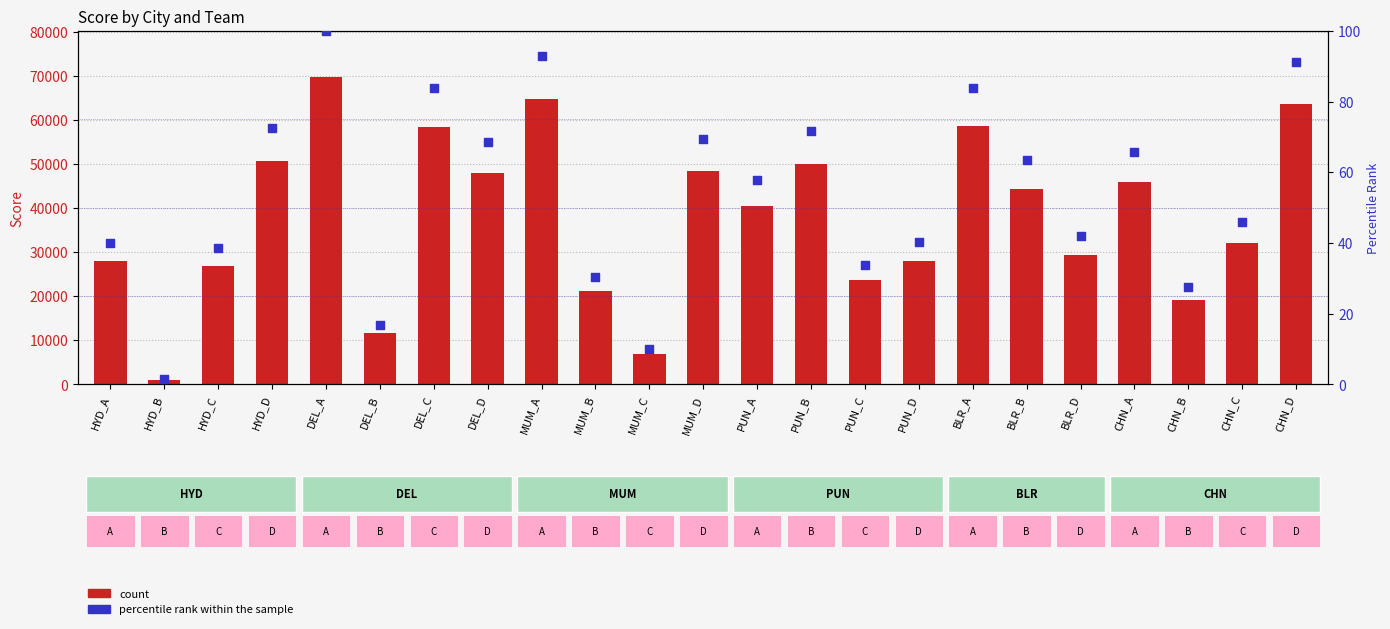

Is the value of percentile rank within the sample at CHN_D greater than the value of count at HYD_D?

No